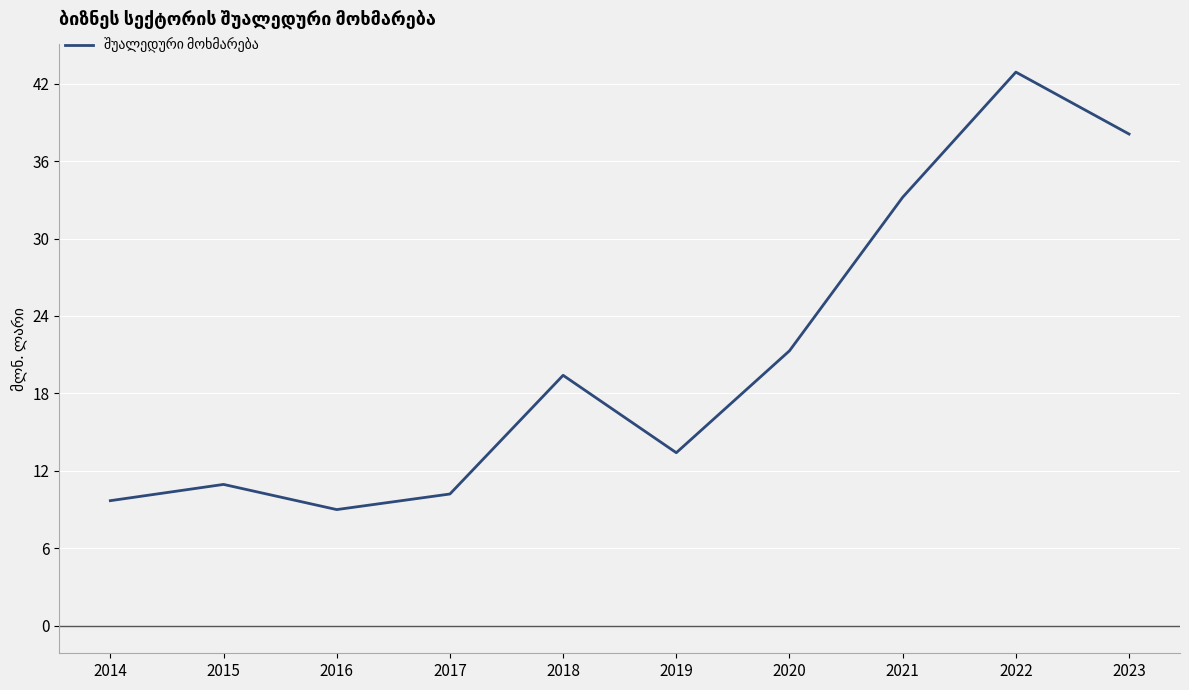

Rank the categories by value from lowest to highest.

2016, 2014, 2017, 2015, 2019, 2018, 2020, 2021, 2023, 2022